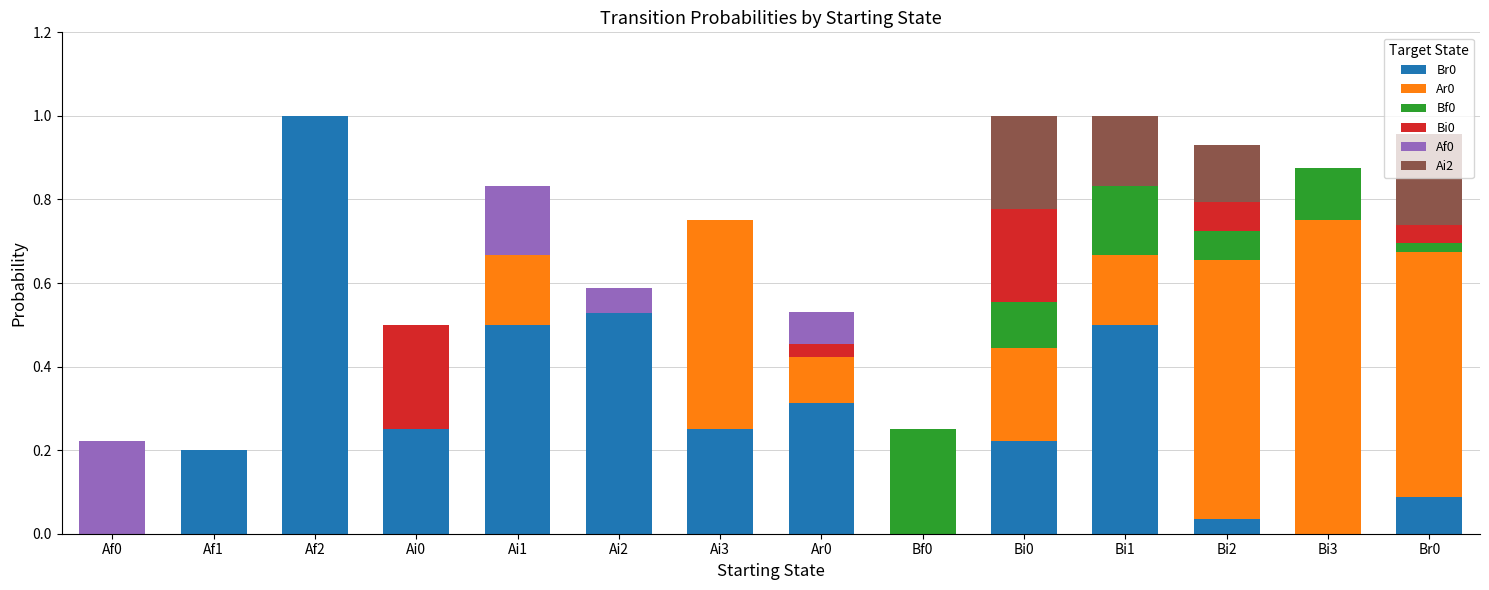

Is it true that Br0 equals 0.5 at Ai1?

True